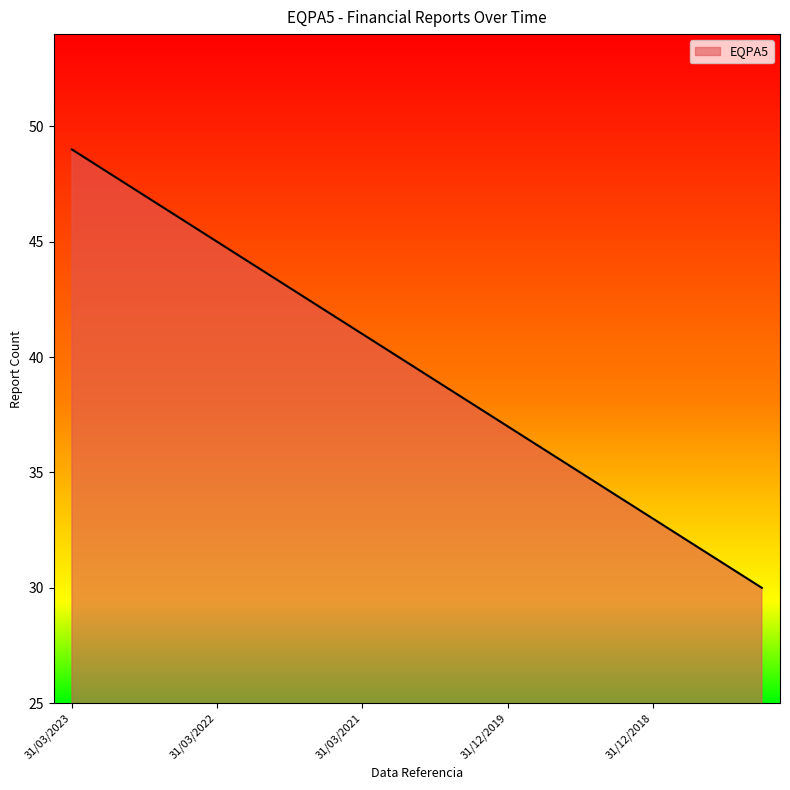

What is the minimum value shown in the chart?

30